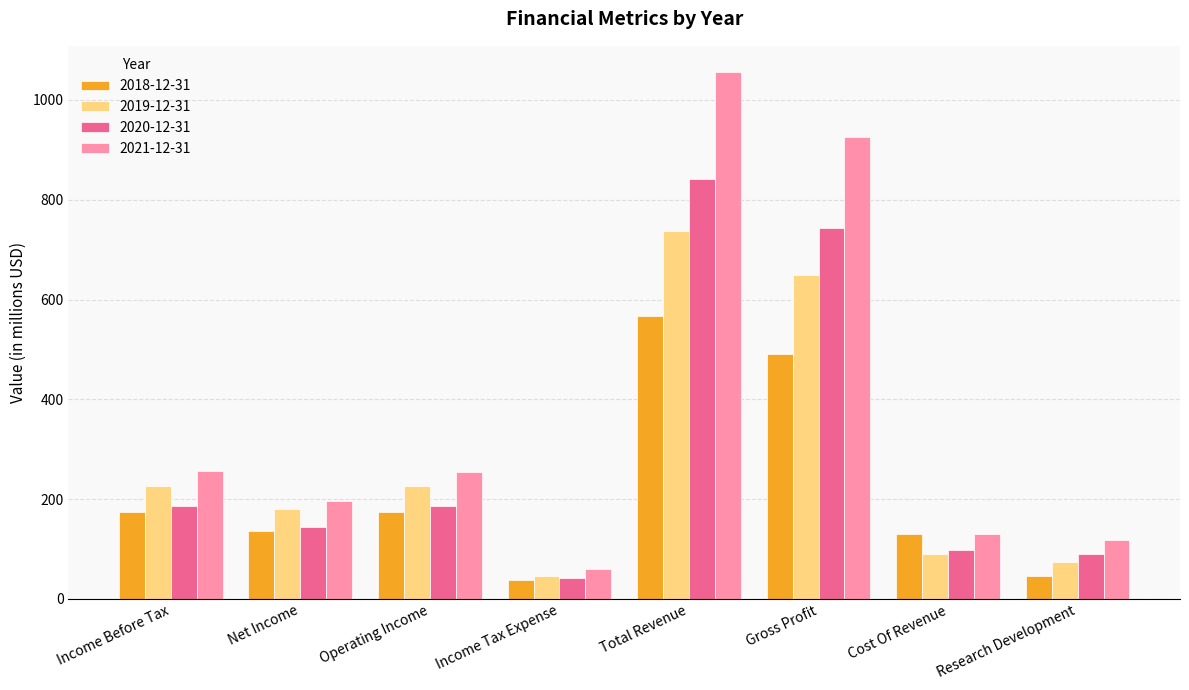

What is the difference between the highest and lowest values at Income Tax Expense?

22.4